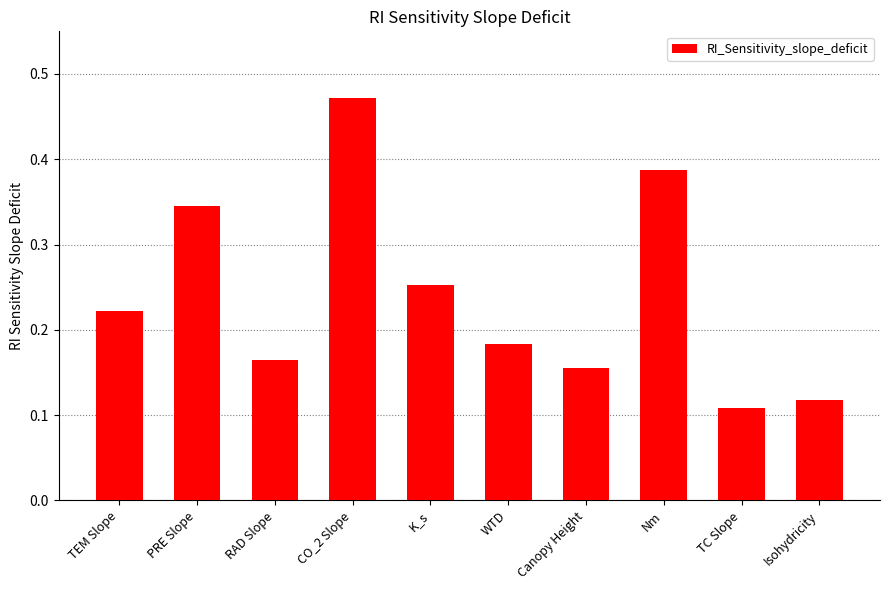

Count the values in the range 0 to 1.

10